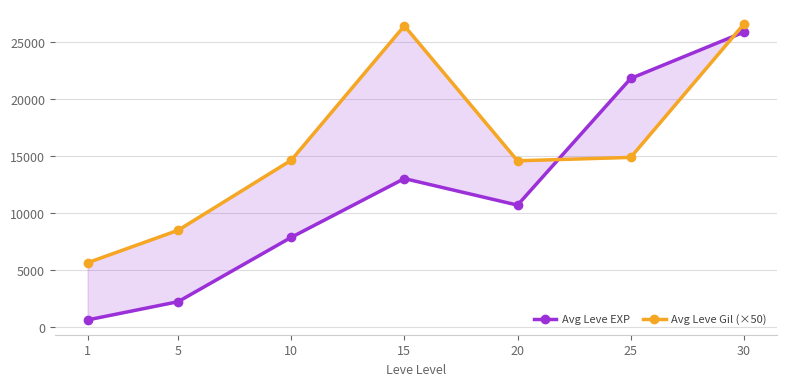

True or false: Avg Leve Gil (×50) and Avg Leve EXP cross at least once.

True